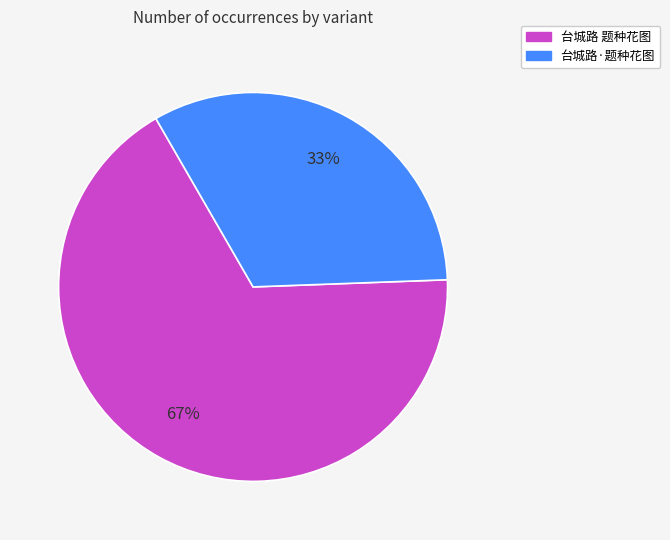

Count the number of slices in the pie.

2